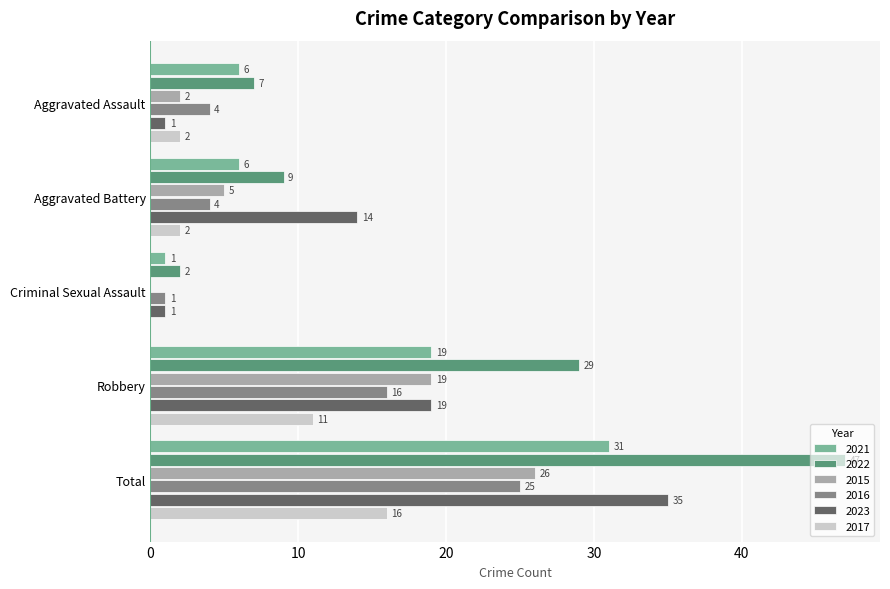

True or false: 2016 has a value of 6 at Aggravated Battery.

False